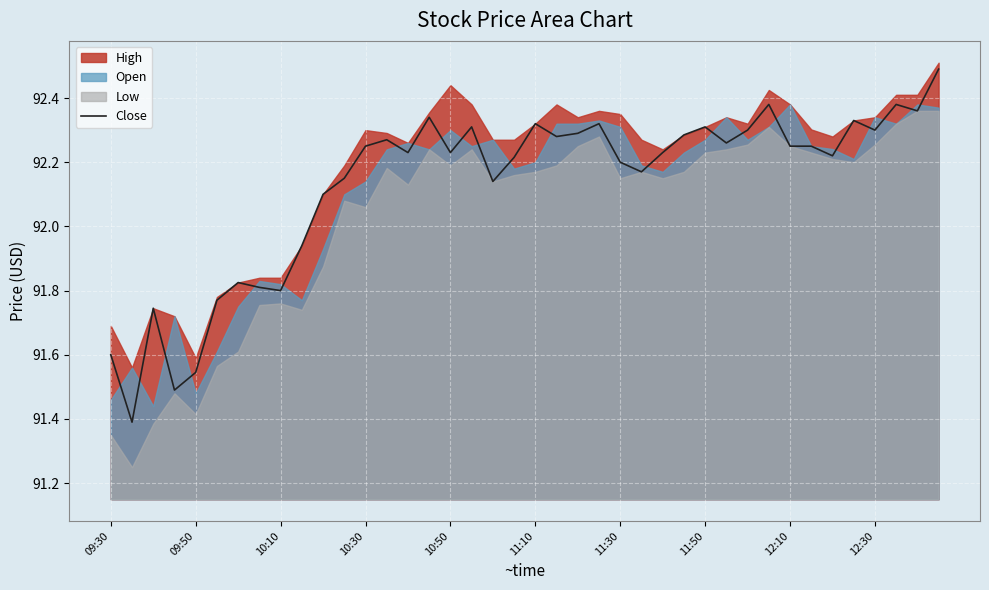

What is the value of the 32nd point from the left?

92.4